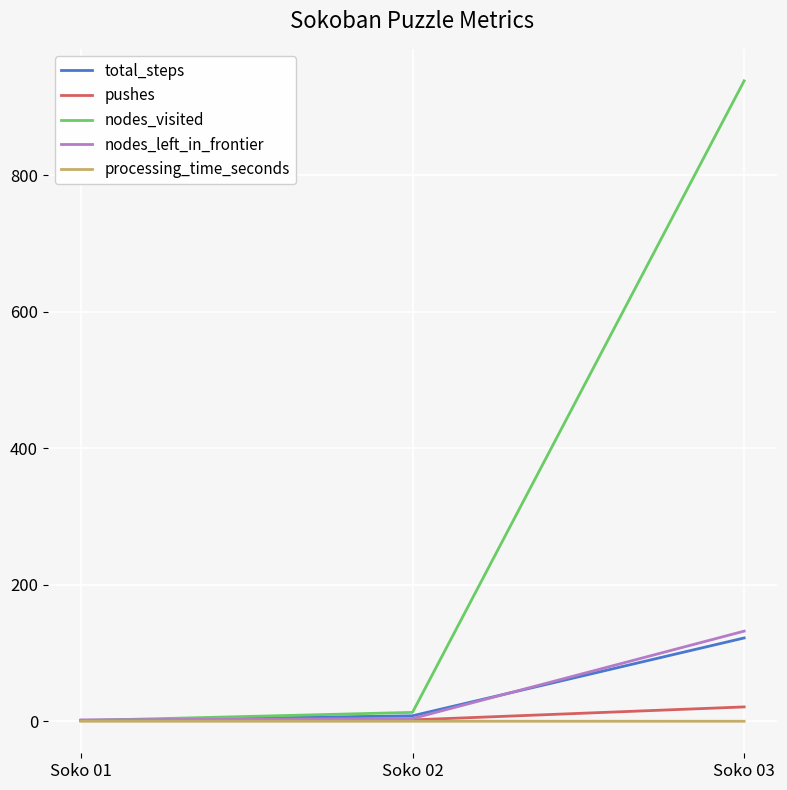

Does the chart have visible grid lines?

Yes